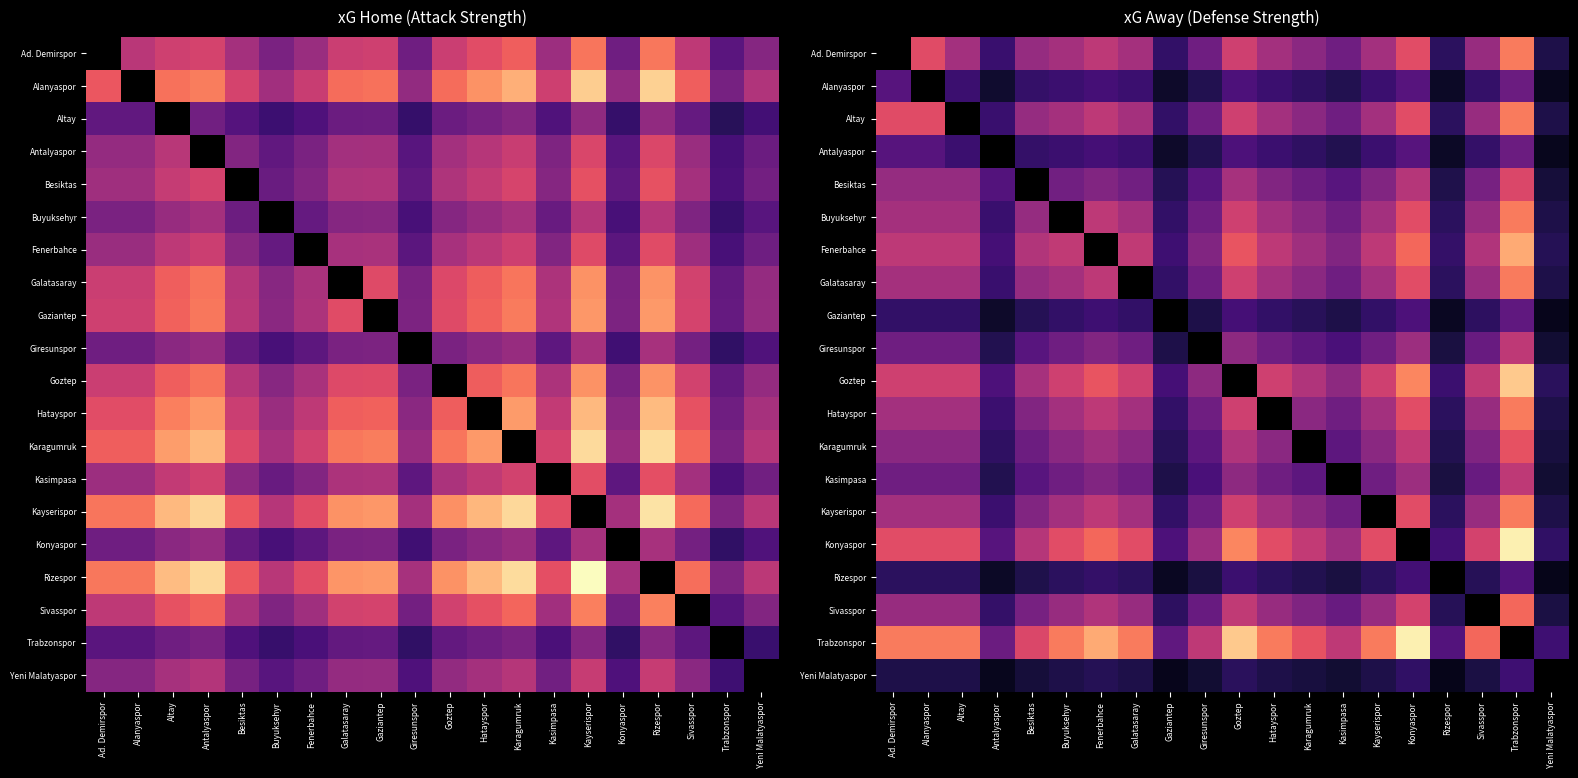

How many series are shown in this chart?

20